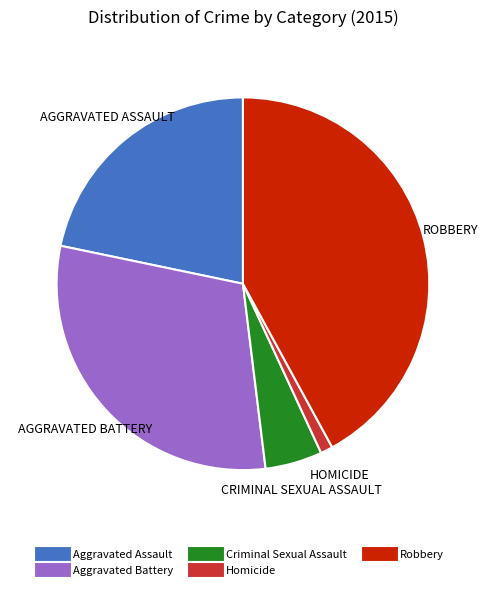

Is it true that Aggravated Battery is 30% of the pie?

True